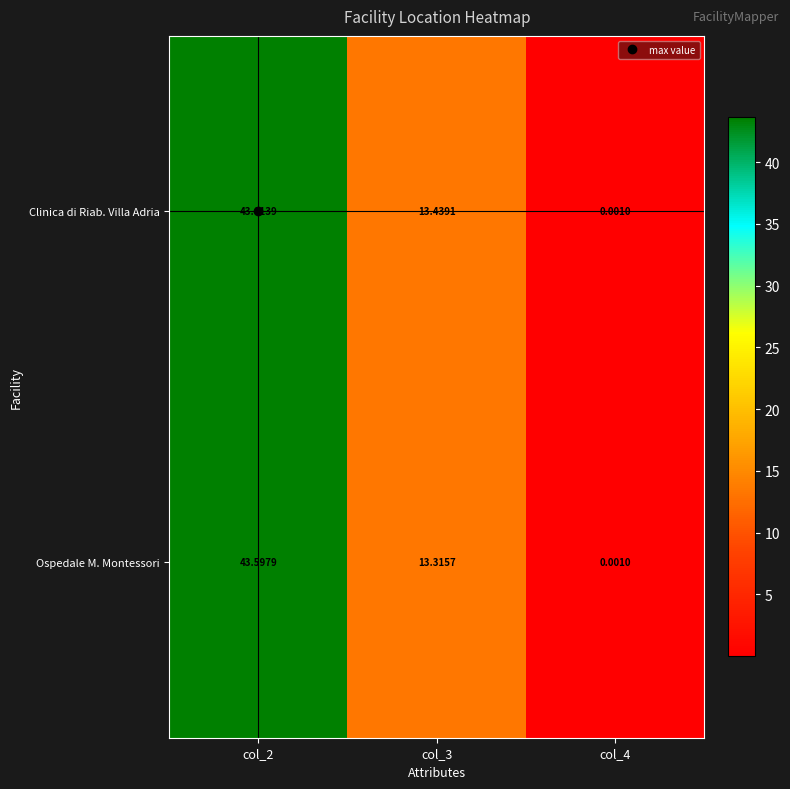

Rank the series at col_2 from lowest to highest value.

Ospedale M. Montessori, Clinica di Riab. Villa Adria